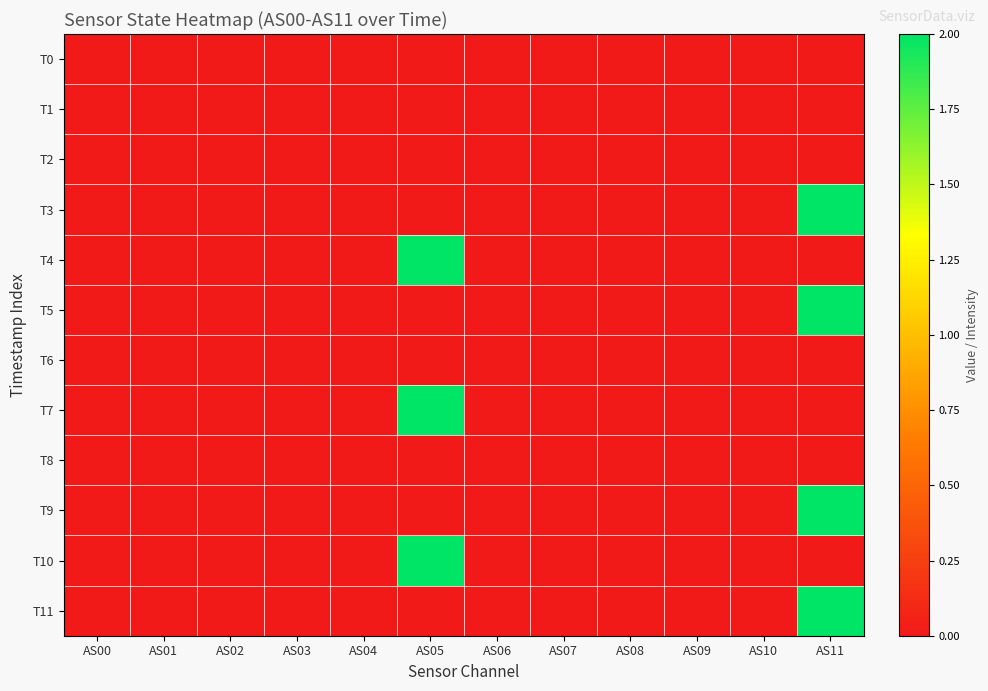

Rank the series by their maximum value, from lowest to highest.

T0, T1, T2, T6, T8, T3, T4, T5, T7, T9, T10, T11